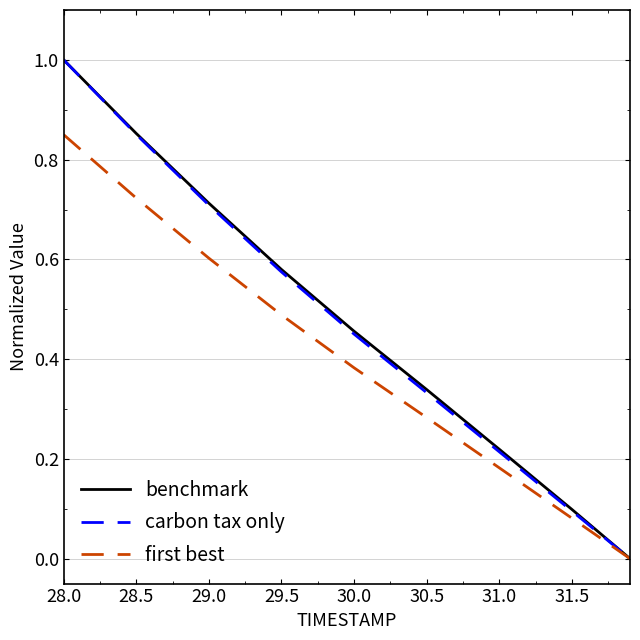

What is the difference between the maximum and minimum values in the carbon tax only series?

1.0